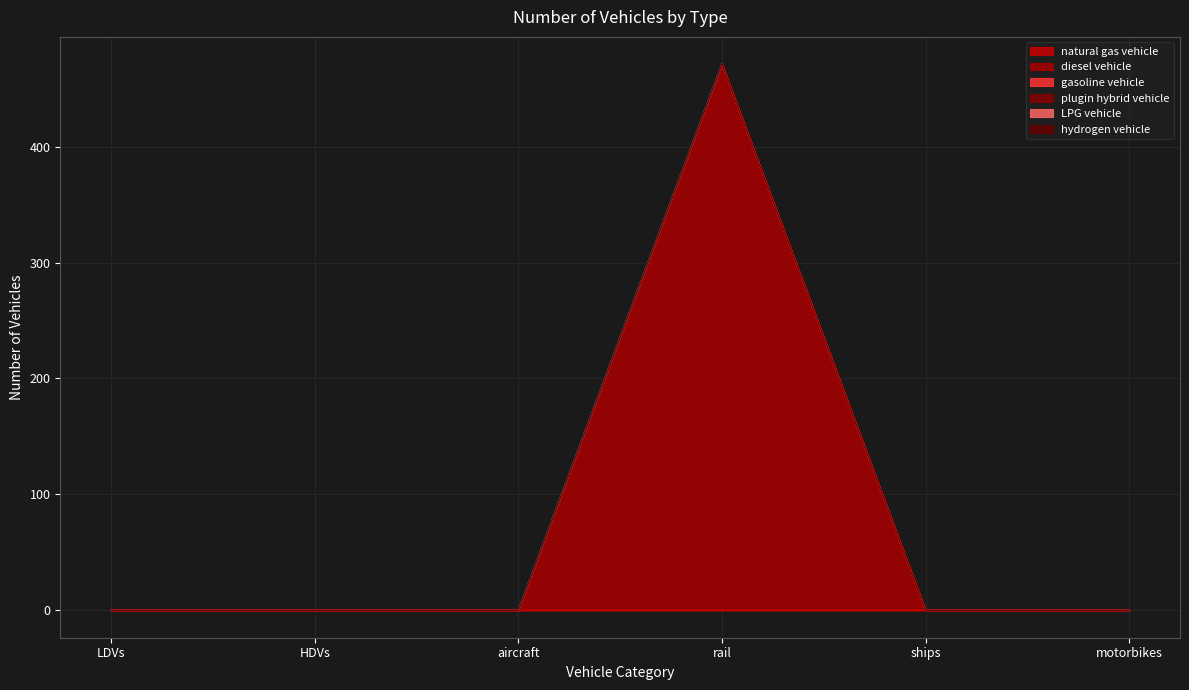

True or false: plugin hybrid vehicle and gasoline vehicle intersect in this chart.

False